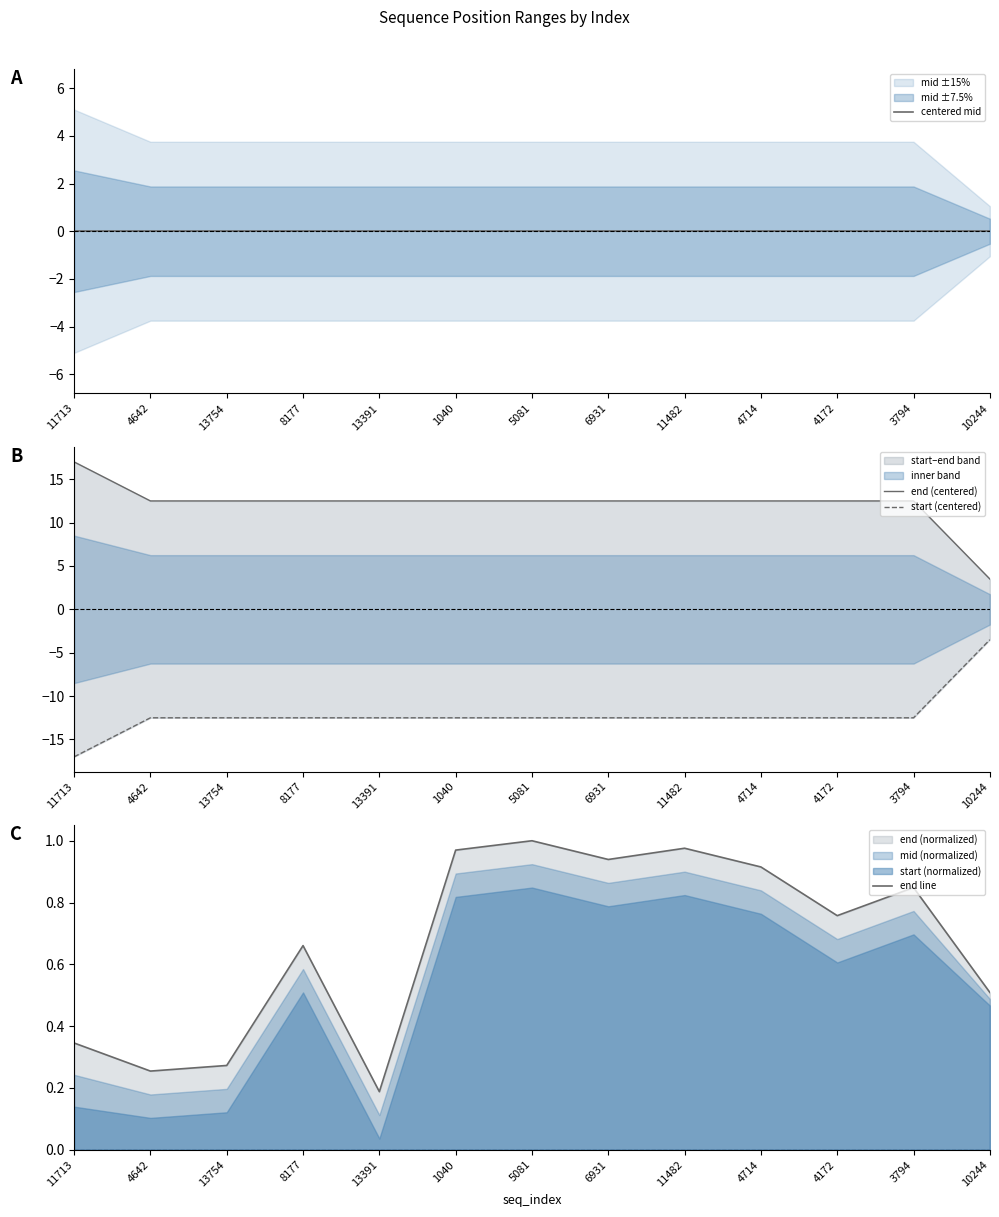

True or false: end line has more than 2 points higher than both neighbors.

True